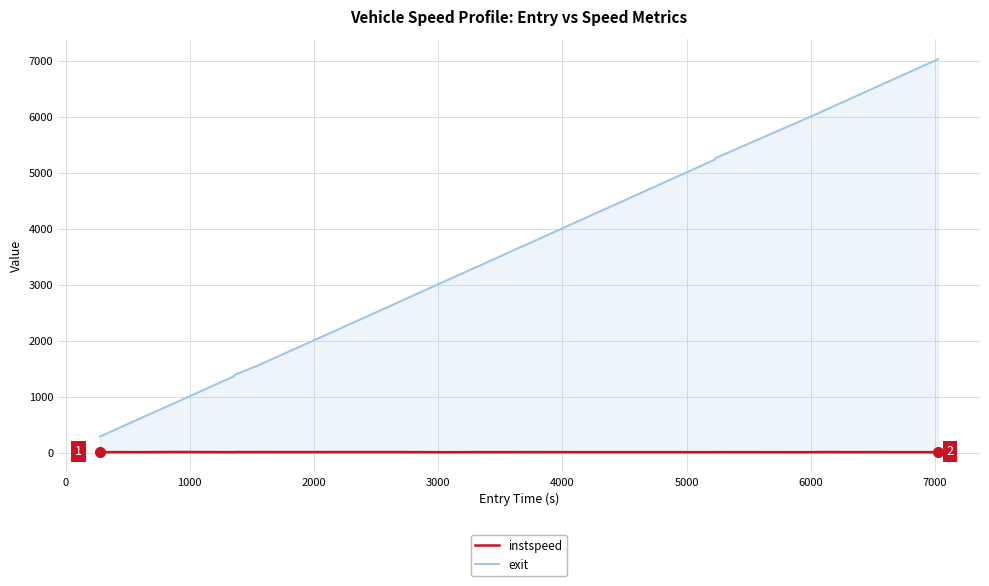

List the series in order of their peak value, lowest first.

instspeed, exit